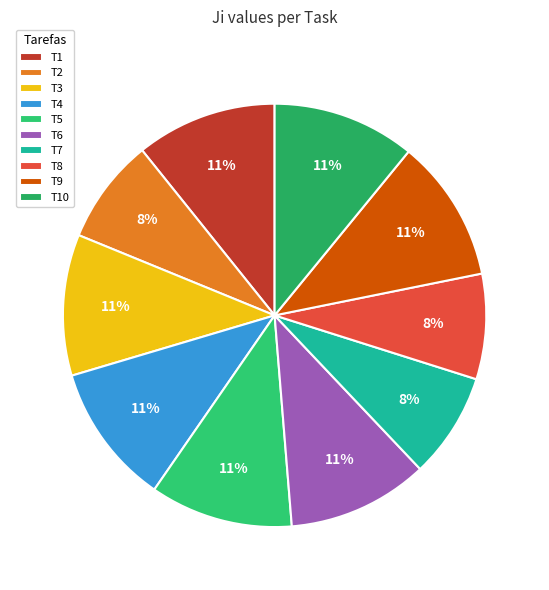

To the nearest percent, what is the difference between the T5 and T7 slice percentages?

3%